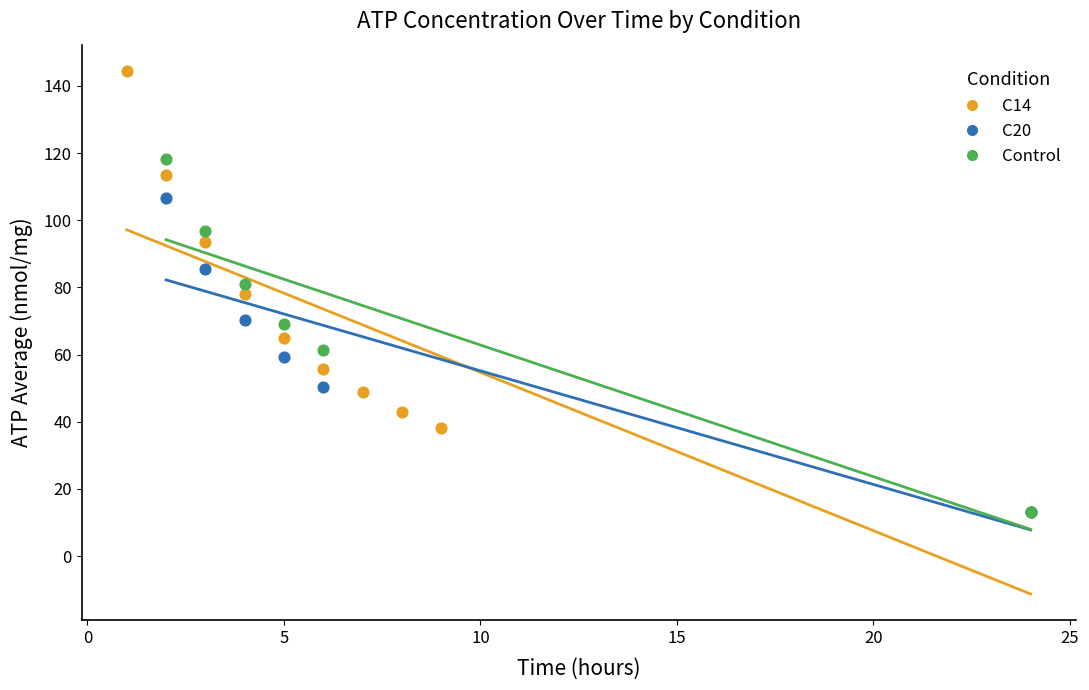

Which series contains the highest Y value?

C14